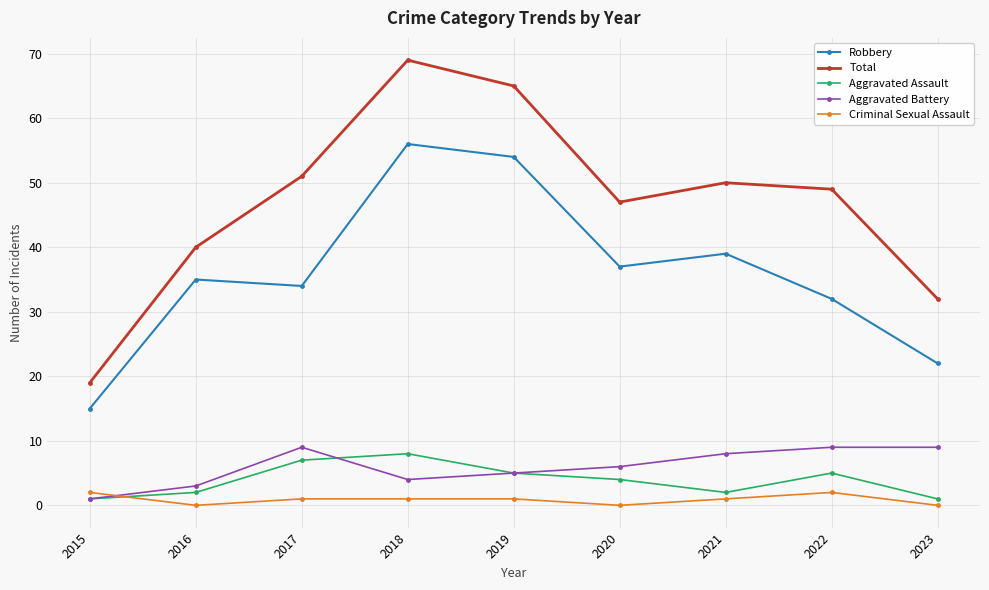

Is the value of Criminal Sexual Assault at 2016 greater than the value of Robbery at 2018?

No